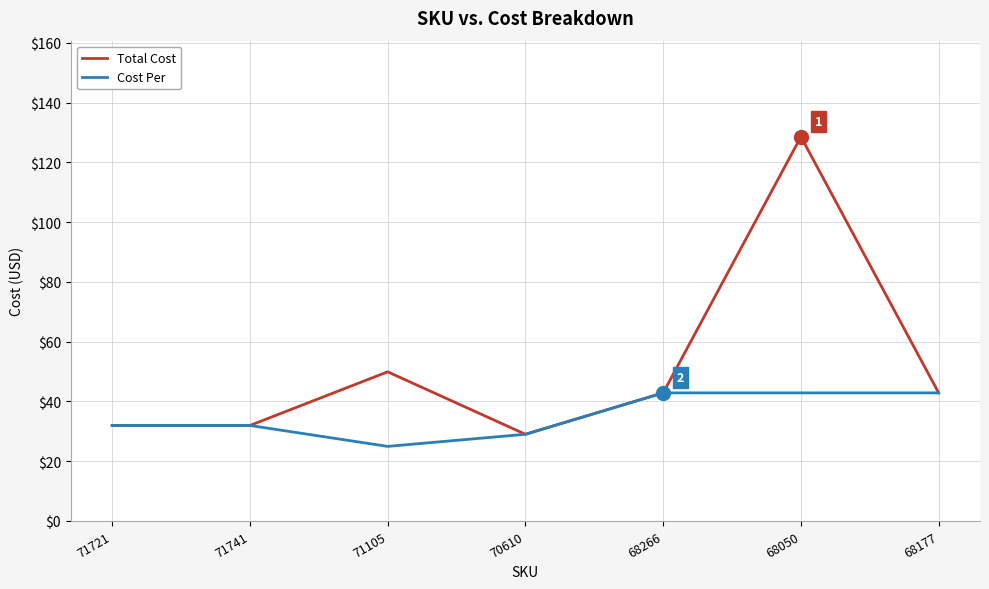

Which series changed the most between 70610 and 68050?

Total Cost